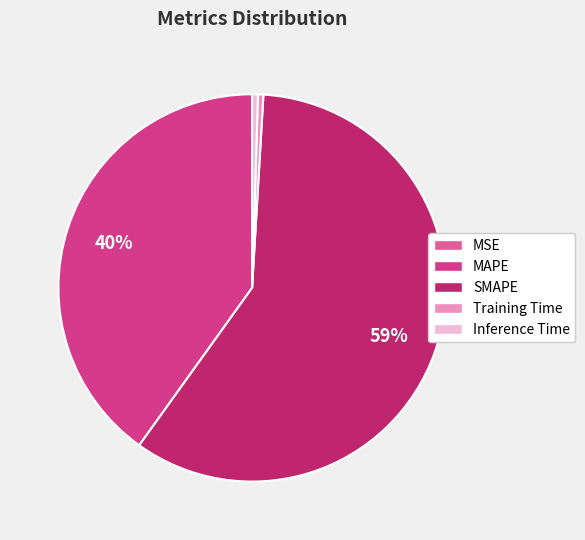

To the nearest percent, what is the combined percentage of Inference Time and SMAPE?

59%